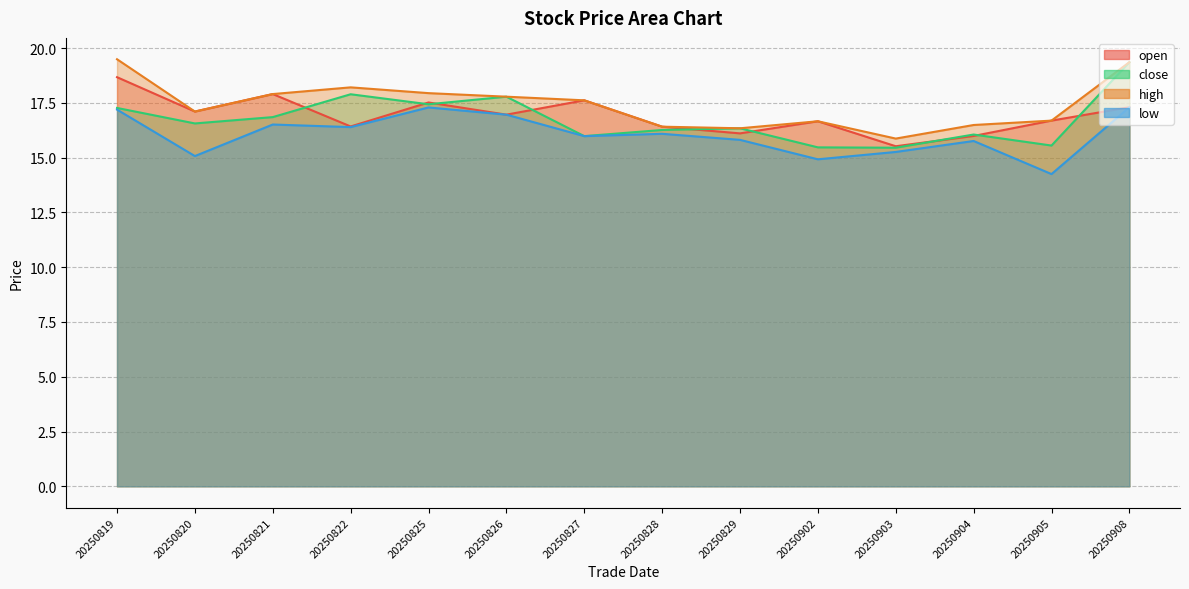

The low series shows 21.3 at 20250903. True or false?

False